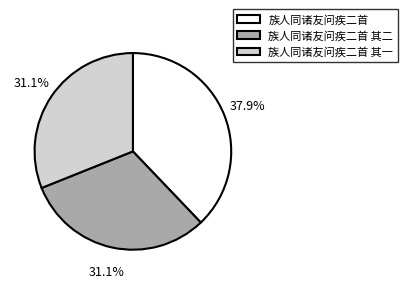

To the nearest percent, what is the average slice percentage?

33%